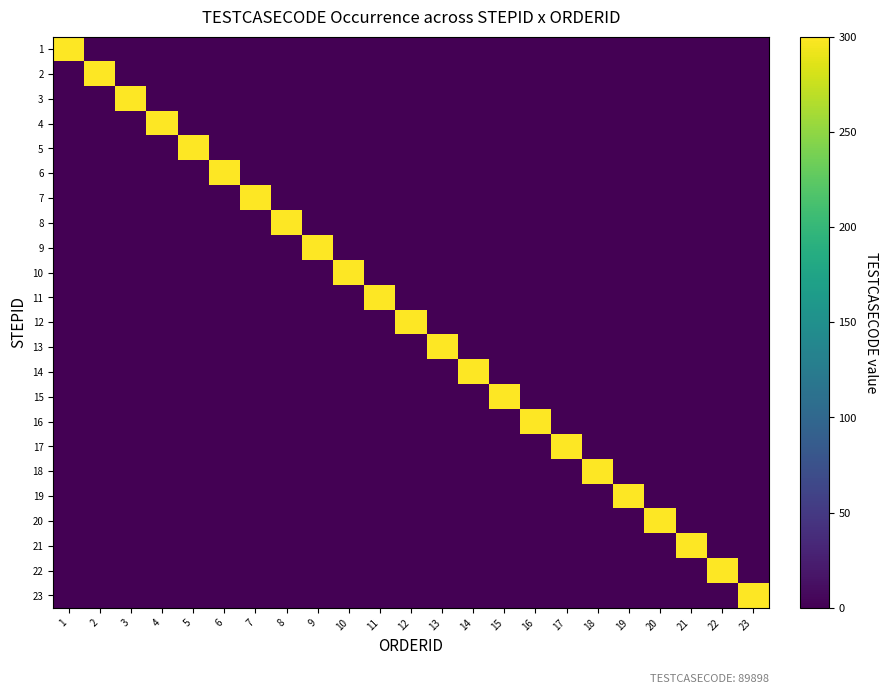

Reading left to right, list all the values displayed in this chart.

1: 1=300	2=0	3=0	4=0	5=0	6=0	7=0	8=0	9=0	10=0	11=0	12=0	13=0	14=0	15=0	16=0	17=0	18=0	19=0	20=0	21=0	22=0	23=0
2: 1=0	2=300	3=0	4=0	5=0	6=0	7=0	8=0	9=0	10=0	11=0	12=0	13=0	14=0	15=0	16=0	17=0	18=0	19=0	20=0	21=0	22=0	23=0
3: 1=0	2=0	3=300	4=0	5=0	6=0	7=0	8=0	9=0	10=0	11=0	12=0	13=0	14=0	15=0	16=0	17=0	18=0	19=0	20=0	21=0	22=0	23=0
4: 1=0	2=0	3=0	4=300	5=0	6=0	7=0	8=0	9=0	10=0	11=0	12=0	13=0	14=0	15=0	16=0	17=0	18=0	19=0	20=0	21=0	22=0	23=0
5: 1=0	2=0	3=0	4=0	5=300	6=0	7=0	8=0	9=0	10=0	11=0	12=0	13=0	14=0	15=0	16=0	17=0	18=0	19=0	20=0	21=0	22=0	23=0
6: 1=0	2=0	3=0	4=0	5=0	6=300	7=0	8=0	9=0	10=0	11=0	12=0	13=0	14=0	15=0	16=0	17=0	18=0	19=0	20=0	21=0	22=0	23=0
7: 1=0	2=0	3=0	4=0	5=0	6=0	7=300	8=0	9=0	10=0	11=0	12=0	13=0	14=0	15=0	16=0	17=0	18=0	19=0	20=0	21=0	22=0	23=0
8: 1=0	2=0	3=0	4=0	5=0	6=0	7=0	8=300	9=0	10=0	11=0	12=0	13=0	14=0	15=0	16=0	17=0	18=0	19=0	20=0	21=0	22=0	23=0
9: 1=0	2=0	3=0	4=0	5=0	6=0	7=0	8=0	9=300	10=0	11=0	12=0	13=0	14=0	15=0	16=0	17=0	18=0	19=0	20=0	21=0	22=0	23=0
10: 1=0	2=0	3=0	4=0	5=0	6=0	7=0	8=0	9=0	10=300	11=0	12=0	13=0	14=0	15=0	16=0	17=0	18=0	19=0	20=0	21=0	22=0	23=0
11: 1=0	2=0	3=0	4=0	5=0	6=0	7=0	8=0	9=0	10=0	11=300	12=0	13=0	14=0	15=0	16=0	17=0	18=0	19=0	20=0	21=0	22=0	23=0
12: 1=0	2=0	3=0	4=0	5=0	6=0	7=0	8=0	9=0	10=0	11=0	12=300	13=0	14=0	15=0	16=0	17=0	18=0	19=0	20=0	21=0	22=0	23=0
13: 1=0	2=0	3=0	4=0	5=0	6=0	7=0	8=0	9=0	10=0	11=0	12=0	13=300	14=0	15=0	16=0	17=0	18=0	19=0	20=0	21=0	22=0	23=0
14: 1=0	2=0	3=0	4=0	5=0	6=0	7=0	8=0	9=0	10=0	11=0	12=0	13=0	14=300	15=0	16=0	17=0	18=0	19=0	20=0	21=0	22=0	23=0
15: 1=0	2=0	3=0	4=0	5=0	6=0	7=0	8=0	9=0	10=0	11=0	12=0	13=0	14=0	15=300	16=0	17=0	18=0	19=0	20=0	21=0	22=0	23=0
16: 1=0	2=0	3=0	4=0	5=0	6=0	7=0	8=0	9=0	10=0	11=0	12=0	13=0	14=0	15=0	16=300	17=0	18=0	19=0	20=0	21=0	22=0	23=0
17: 1=0	2=0	3=0	4=0	5=0	6=0	7=0	8=0	9=0	10=0	11=0	12=0	13=0	14=0	15=0	16=0	17=300	18=0	19=0	20=0	21=0	22=0	23=0
18: 1=0	2=0	3=0	4=0	5=0	6=0	7=0	8=0	9=0	10=0	11=0	12=0	13=0	14=0	15=0	16=0	17=0	18=300	19=0	20=0	21=0	22=0	23=0
19: 1=0	2=0	3=0	4=0	5=0	6=0	7=0	8=0	9=0	10=0	11=0	12=0	13=0	14=0	15=0	16=0	17=0	18=0	19=300	20=0	21=0	22=0	23=0
20: 1=0	2=0	3=0	4=0	5=0	6=0	7=0	8=0	9=0	10=0	11=0	12=0	13=0	14=0	15=0	16=0	17=0	18=0	19=0	20=300	21=0	22=0	23=0
21: 1=0	2=0	3=0	4=0	5=0	6=0	7=0	8=0	9=0	10=0	11=0	12=0	13=0	14=0	15=0	16=0	17=0	18=0	19=0	20=0	21=300	22=0	23=0
22: 1=0	2=0	3=0	4=0	5=0	6=0	7=0	8=0	9=0	10=0	11=0	12=0	13=0	14=0	15=0	16=0	17=0	18=0	19=0	20=0	21=0	22=300	23=0
23: 1=0	2=0	3=0	4=0	5=0	6=0	7=0	8=0	9=0	10=0	11=0	12=0	13=0	14=0	15=0	16=0	17=0	18=0	19=0	20=0	21=0	22=0	23=300